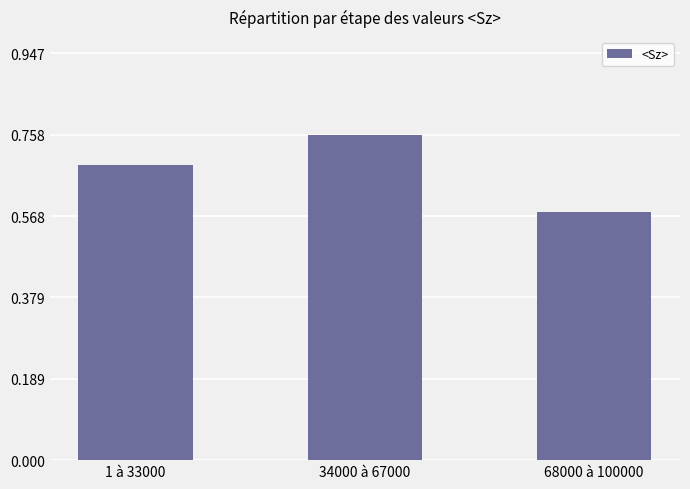

Is it true that the value at 68000 à 100000 is 0.8?

False